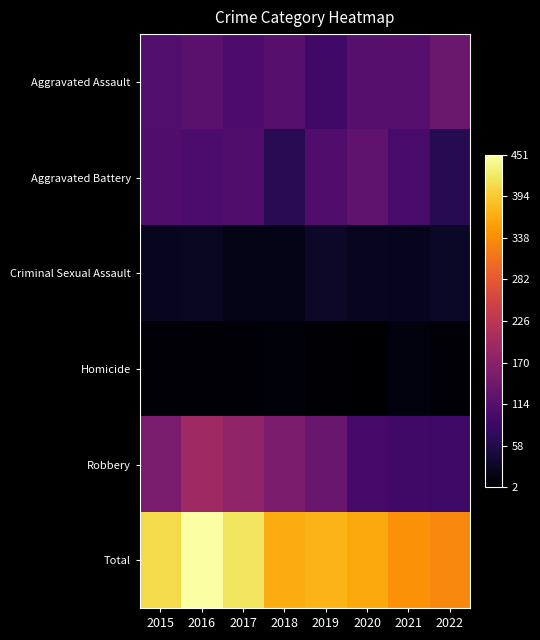

Rank the series at 2021 from lowest to highest value.

Homicide, Criminal Sexual Assault, Robbery, Aggravated Battery, Aggravated Assault, Total